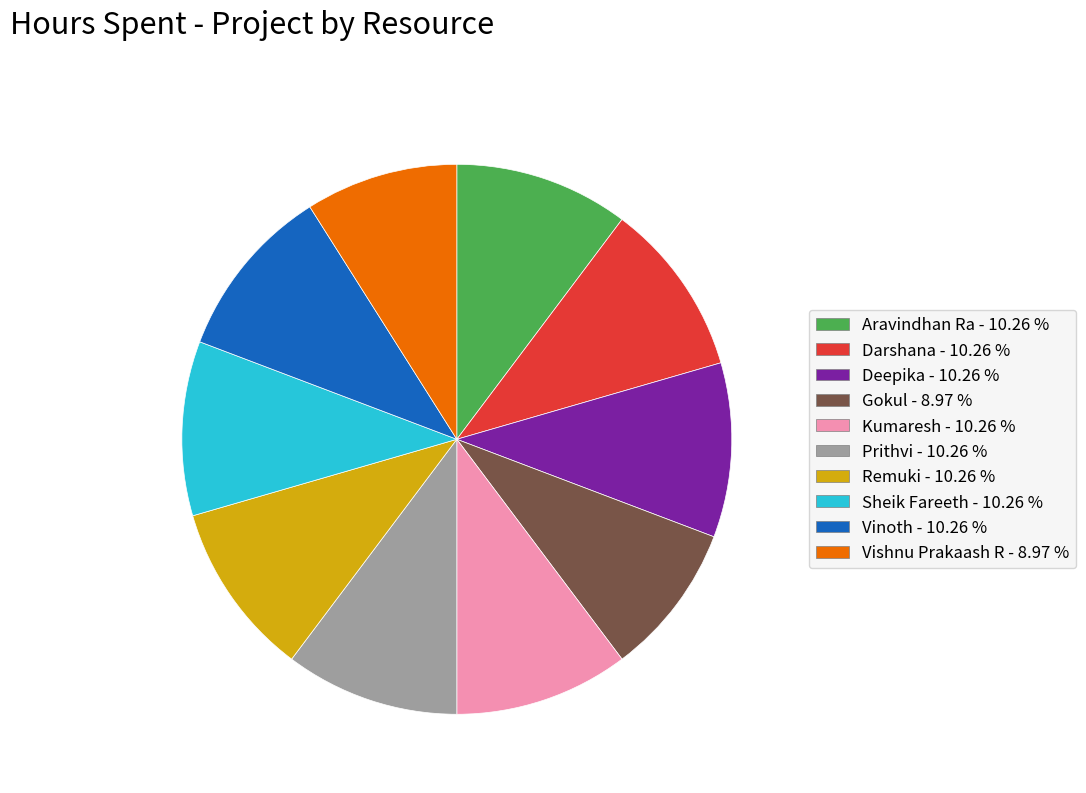

Is Vinoth - 10.26 % the majority of the pie?

No